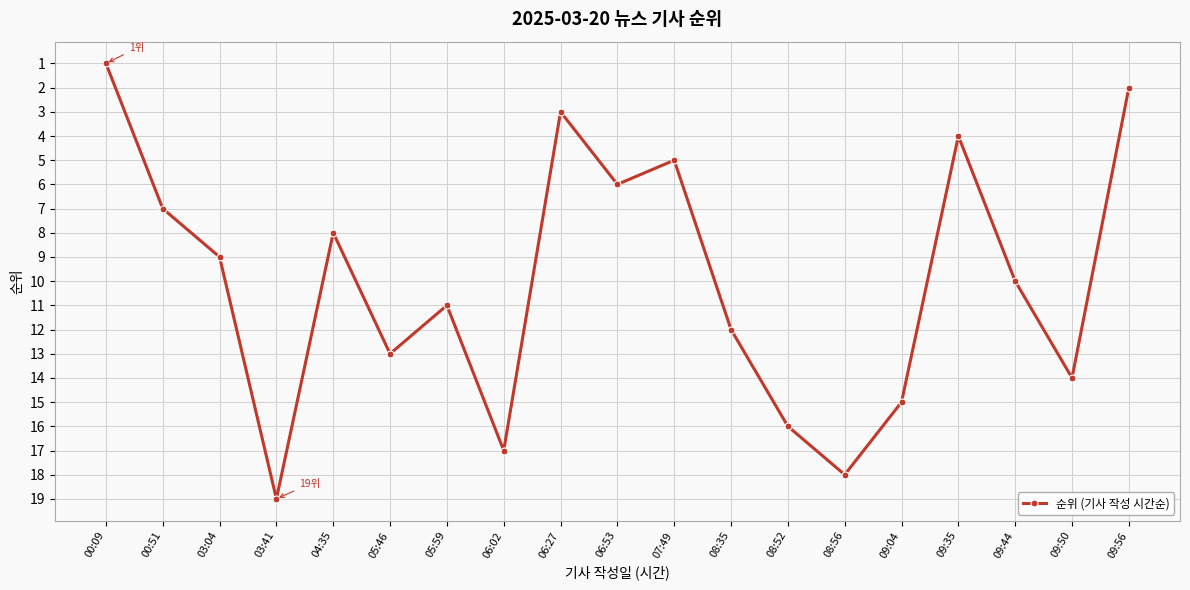

How many points are higher than both their immediate neighbors (excluding endpoints)?

6